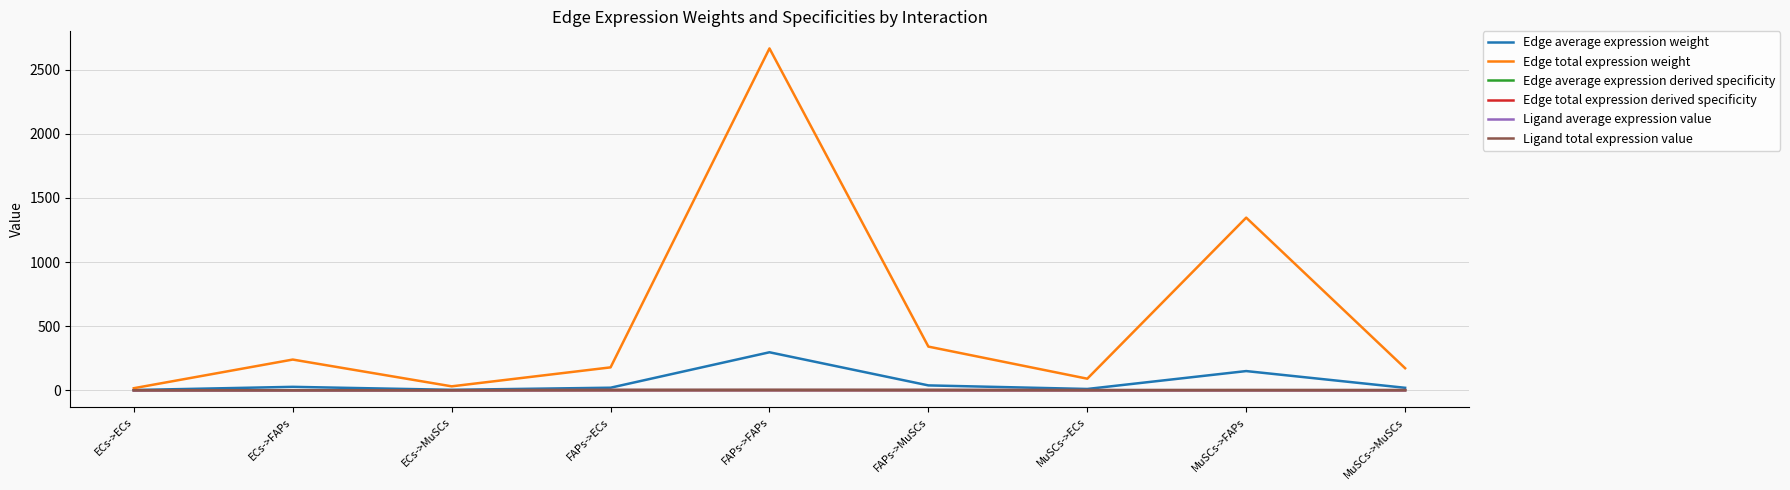

True or false: Edge total expression weight has a value of 1207.7 at FAPs->FAPs.

False